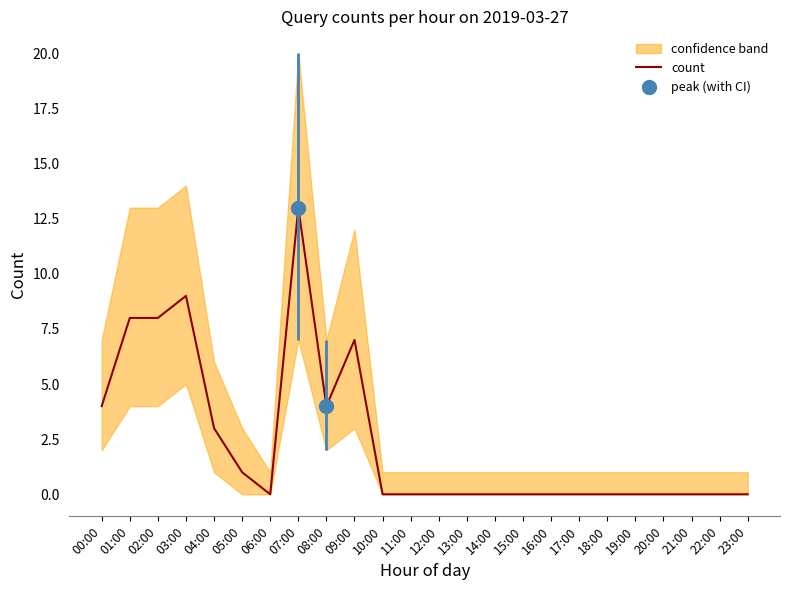

List the labels in order of value, smallest first.

06:00, 10:00, 11:00, 12:00, 13:00, 14:00, 15:00, 16:00, 17:00, 18:00, 19:00, 20:00, 21:00, 22:00, 23:00, 05:00, 04:00, 00:00, 08:00, 09:00, 01:00, 02:00, 03:00, 07:00